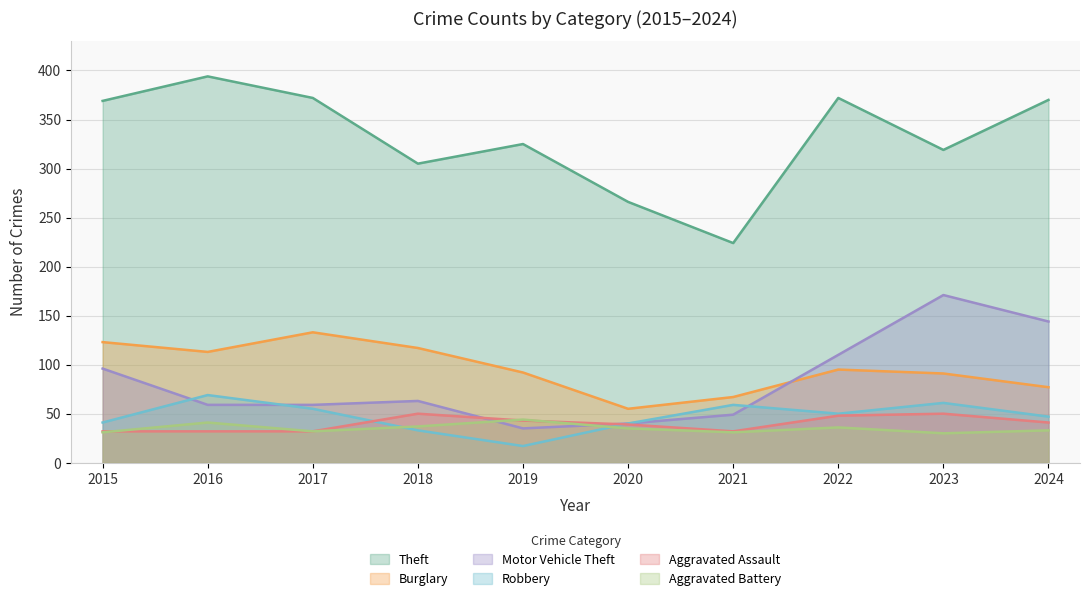

What is the total value across all series at 2020?

475